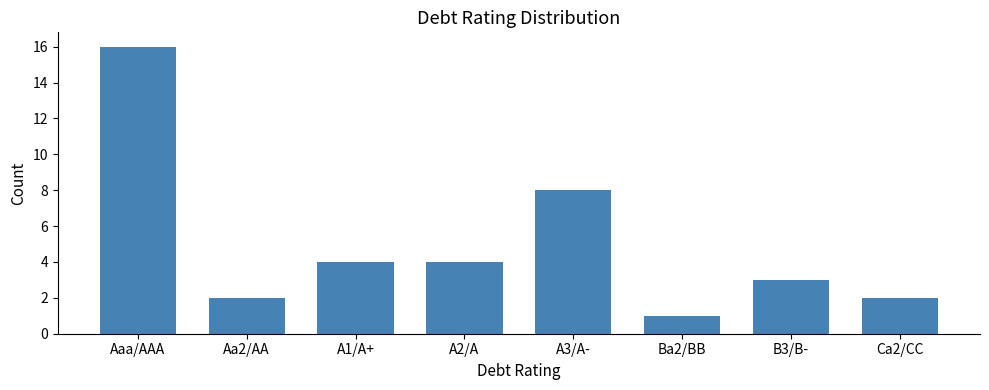

What is the value of the 1st bar from the left?

16